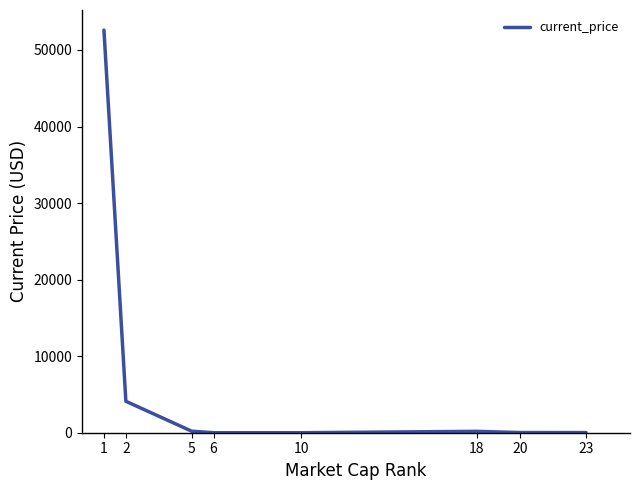

What is the sum of all values?

57125.2